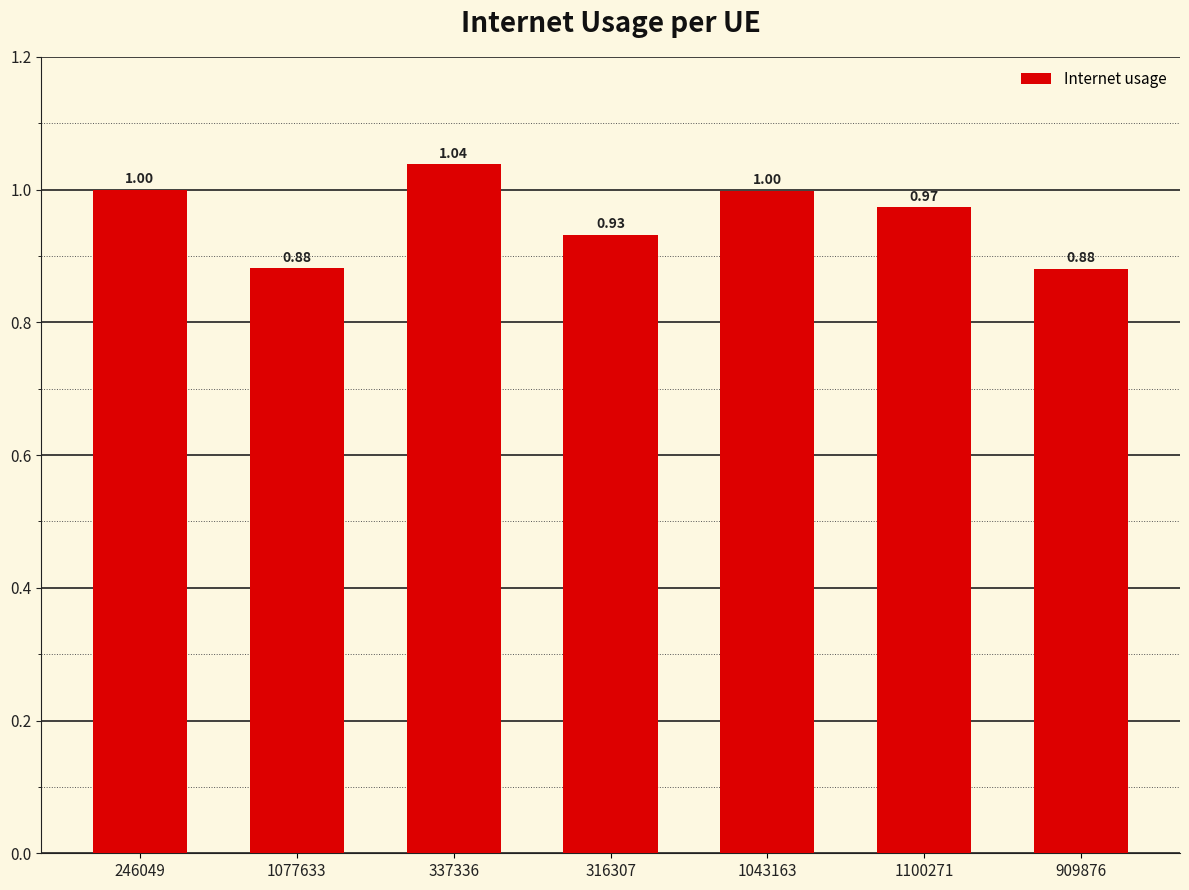

What position from the left is 1043163?

5